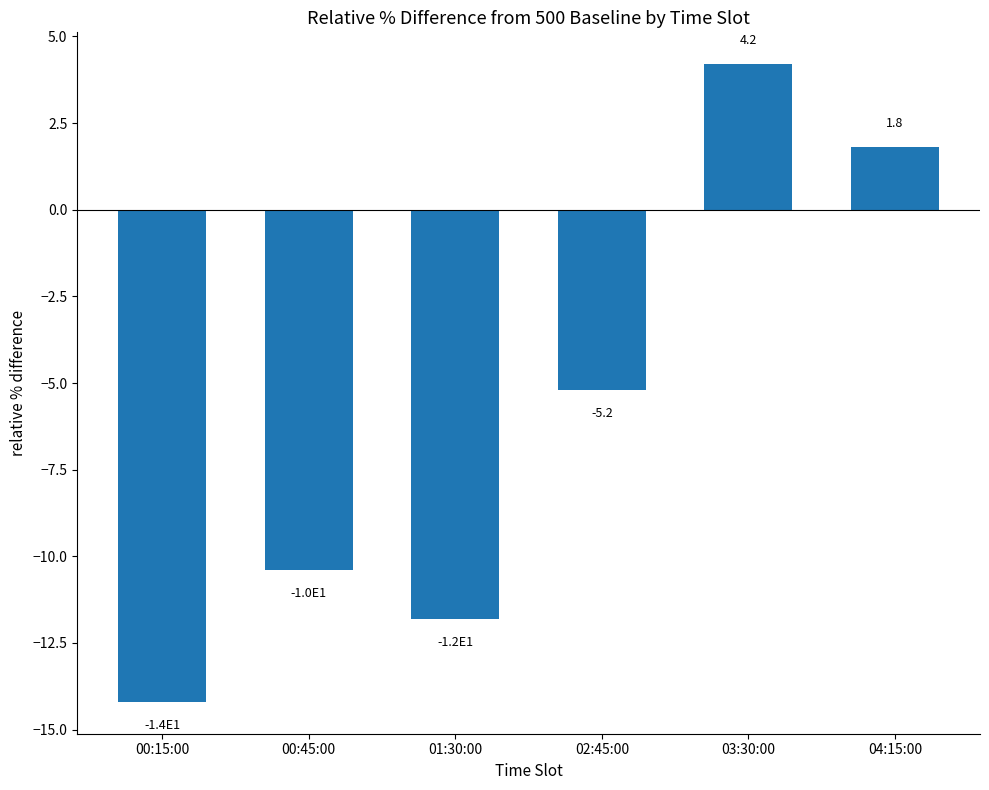

How many values are below zero?

4